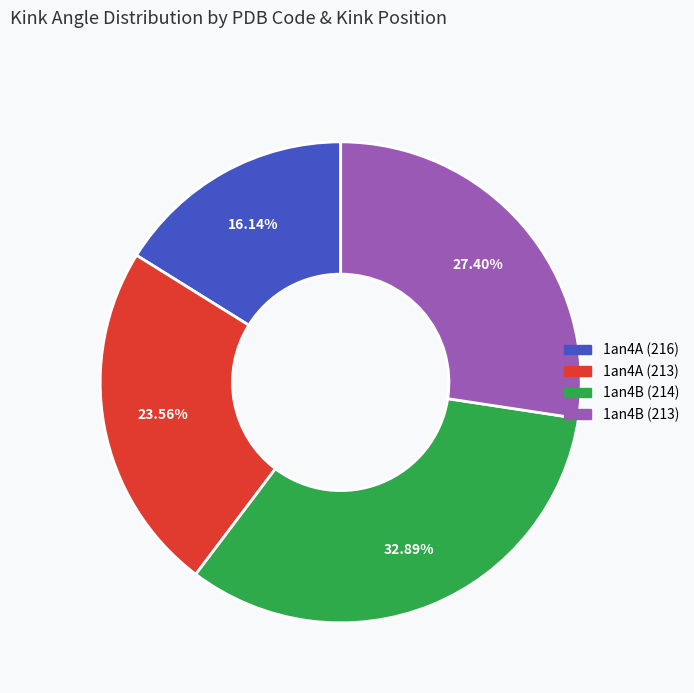

Is there any slice that represents more than half of the pie?

No